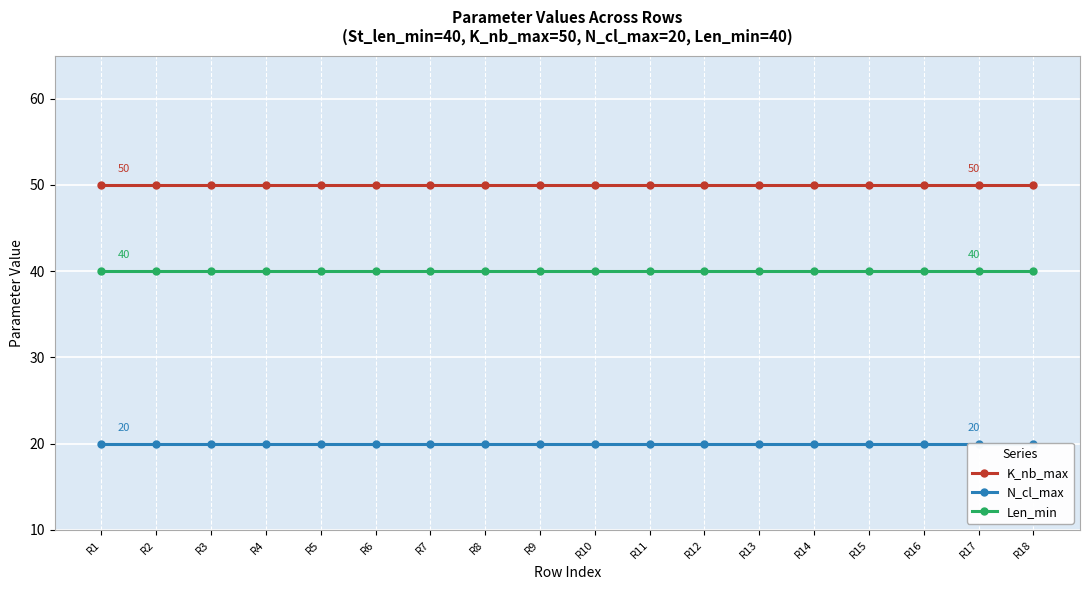

What is the smallest value displayed?

20